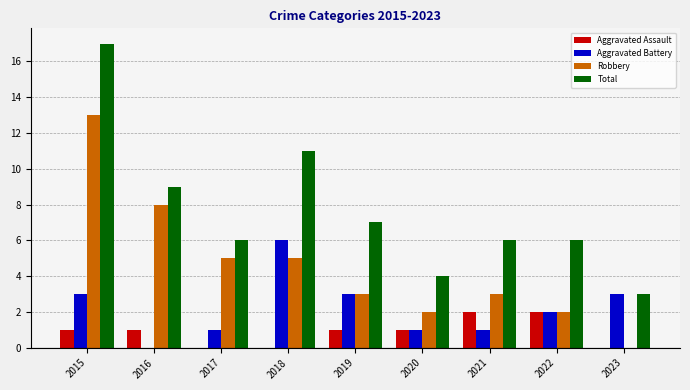

Between 2018 and 2019, which series saw the biggest shift?

Total